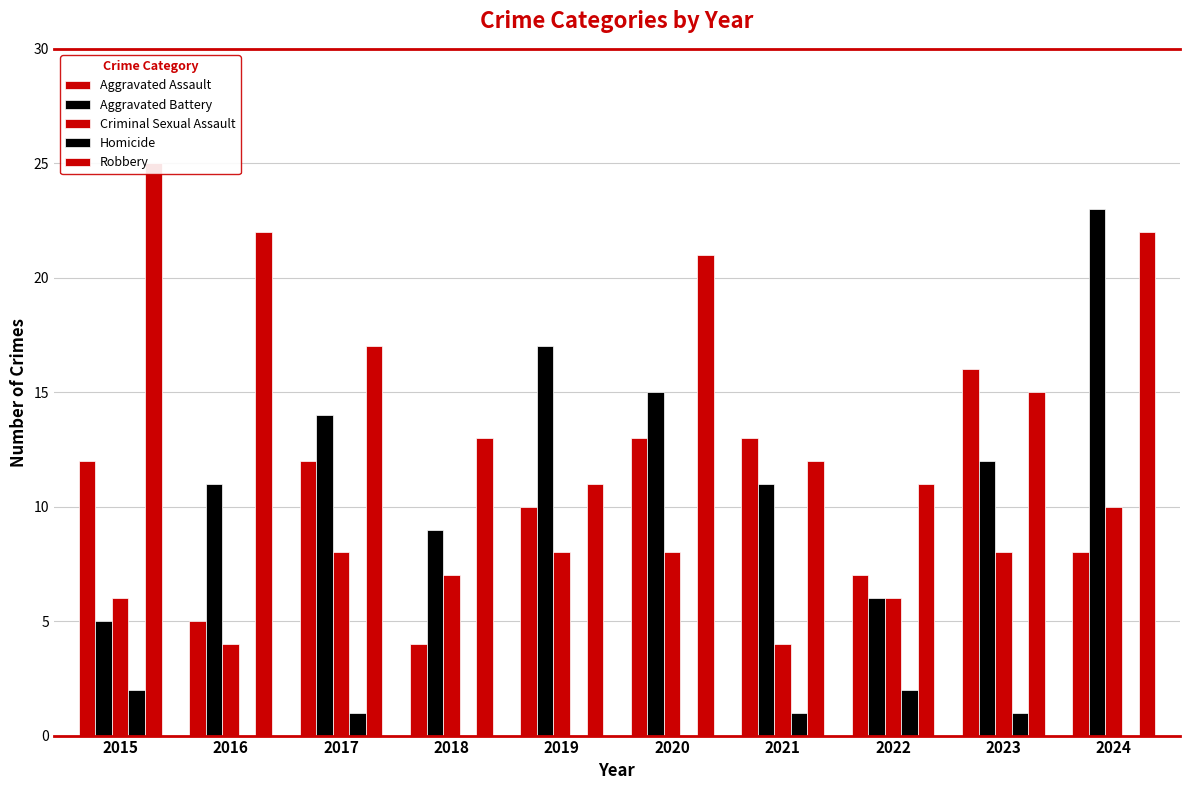

Between 2016 and 2022, which series saw the biggest shift?

Robbery